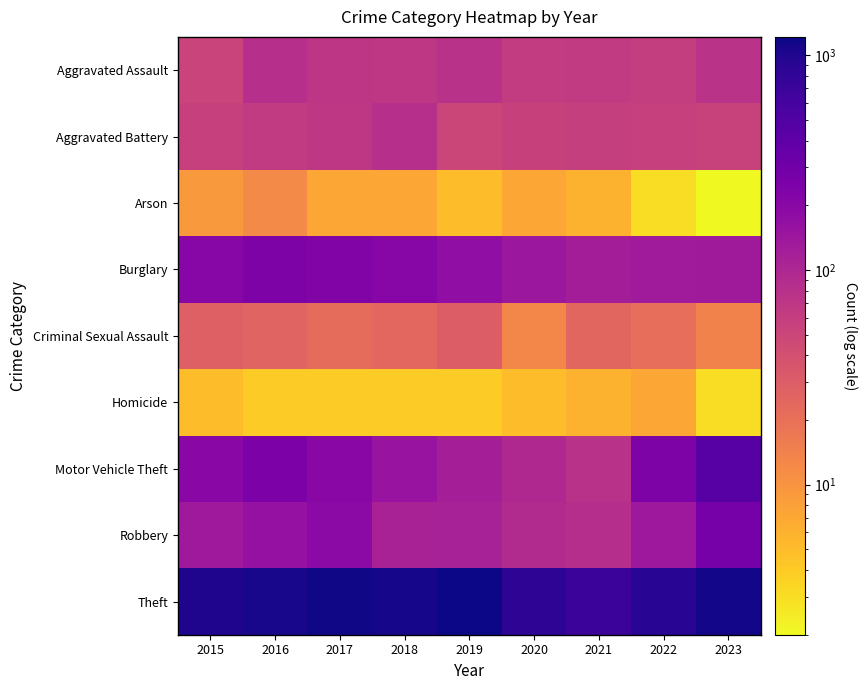

Which has a higher value, 2019 or 2017?

2019